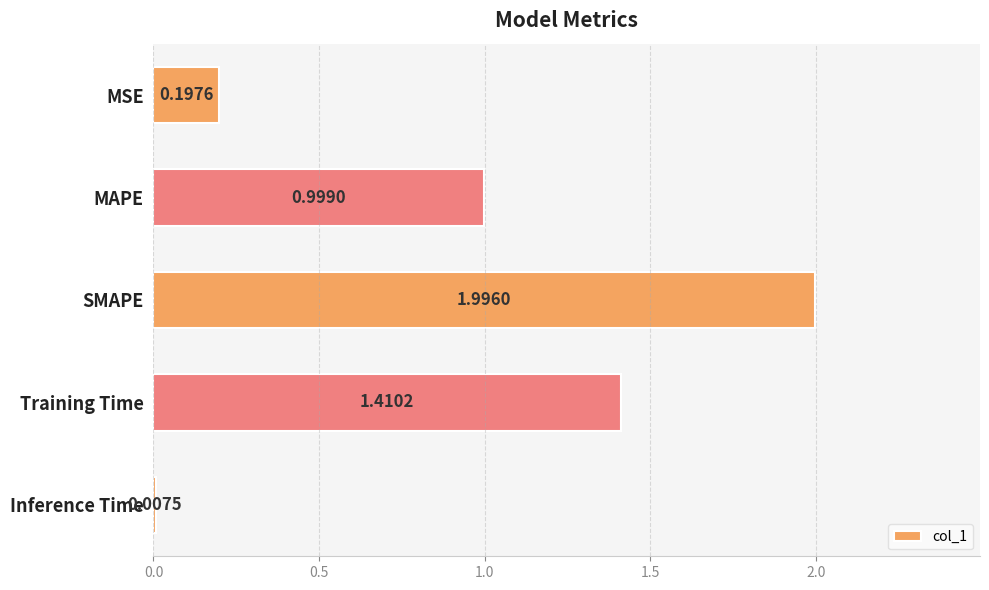

What is the sum of all values?

4.6